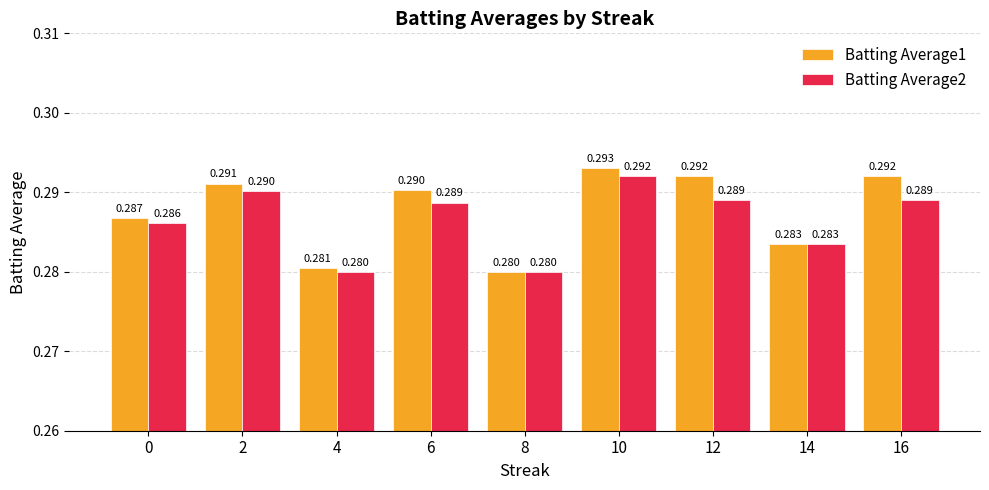

Is the value of Batting Average1 at 4 greater than the value of Batting Average2 at 4?

Yes